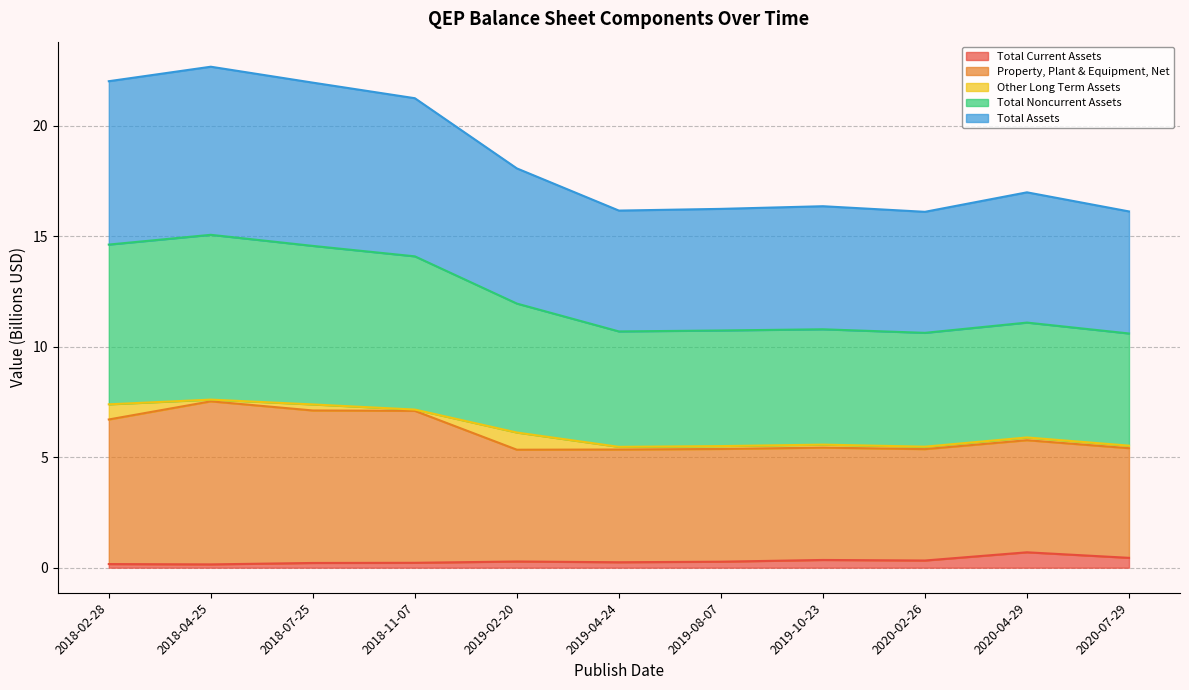

What is the maximum value for Total Current Assets?

0.7